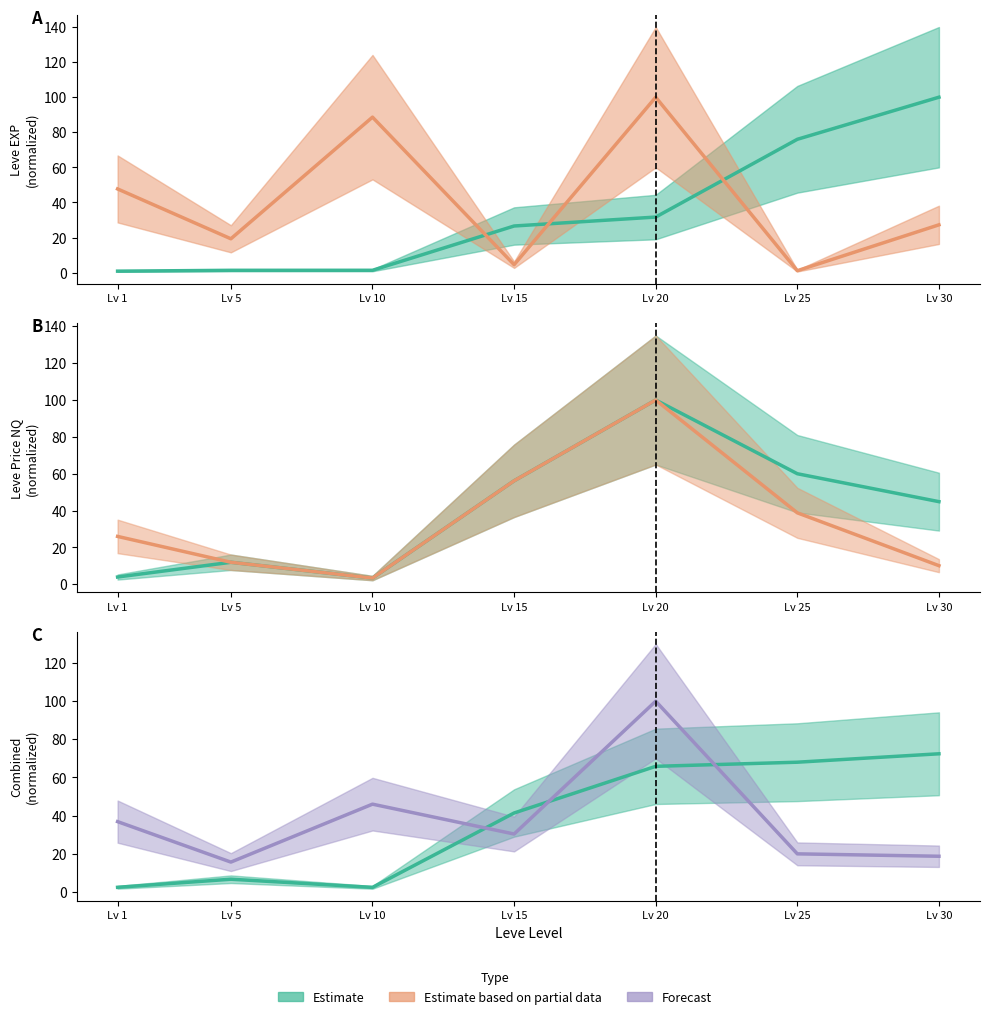

True or false: LevePriceNQ and Leve EXP cross at least once.

True